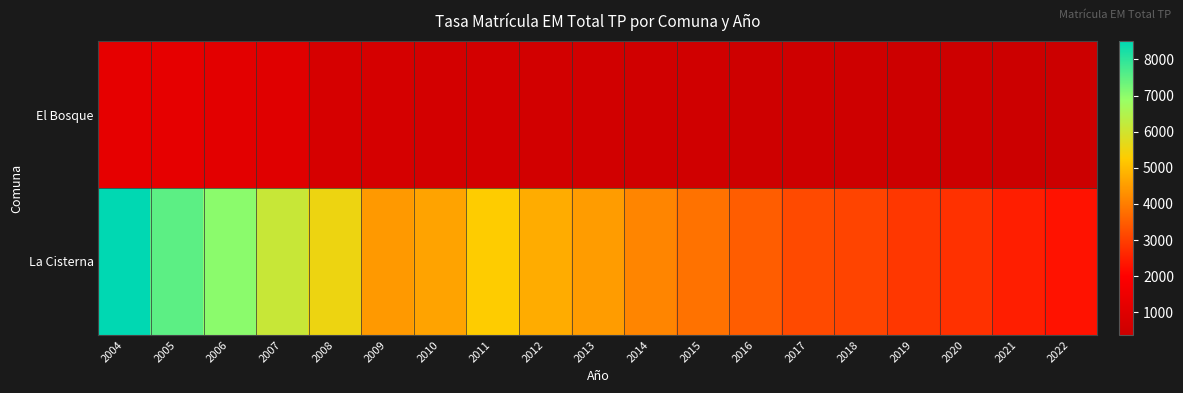

At how many categories does at least one series exceed 3911?

11